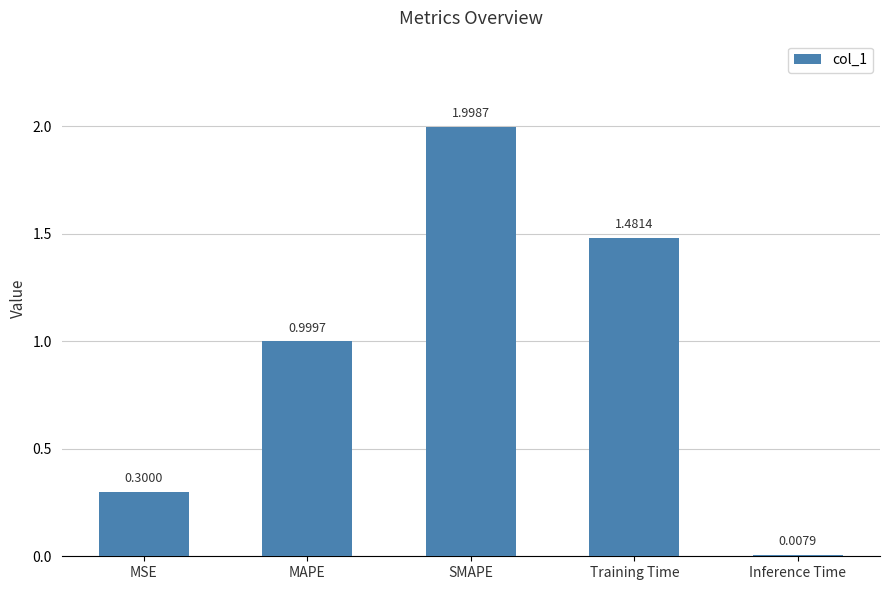

What is the maximum value shown in the chart?

2.0